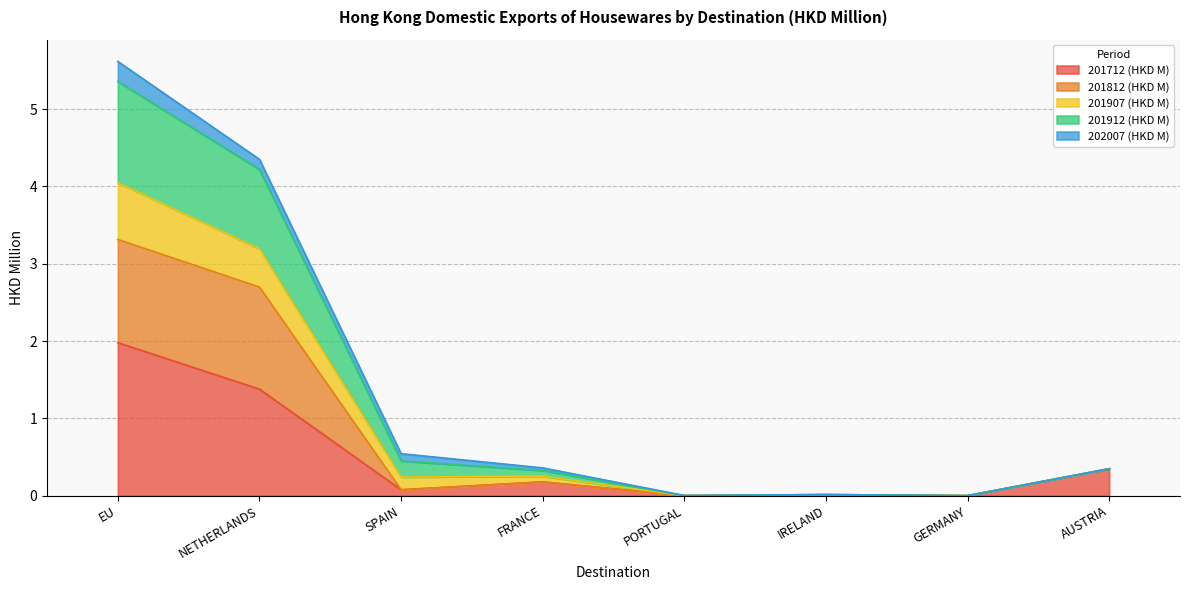

What is the highest value of the 201712 (HKD M) series?

2.0